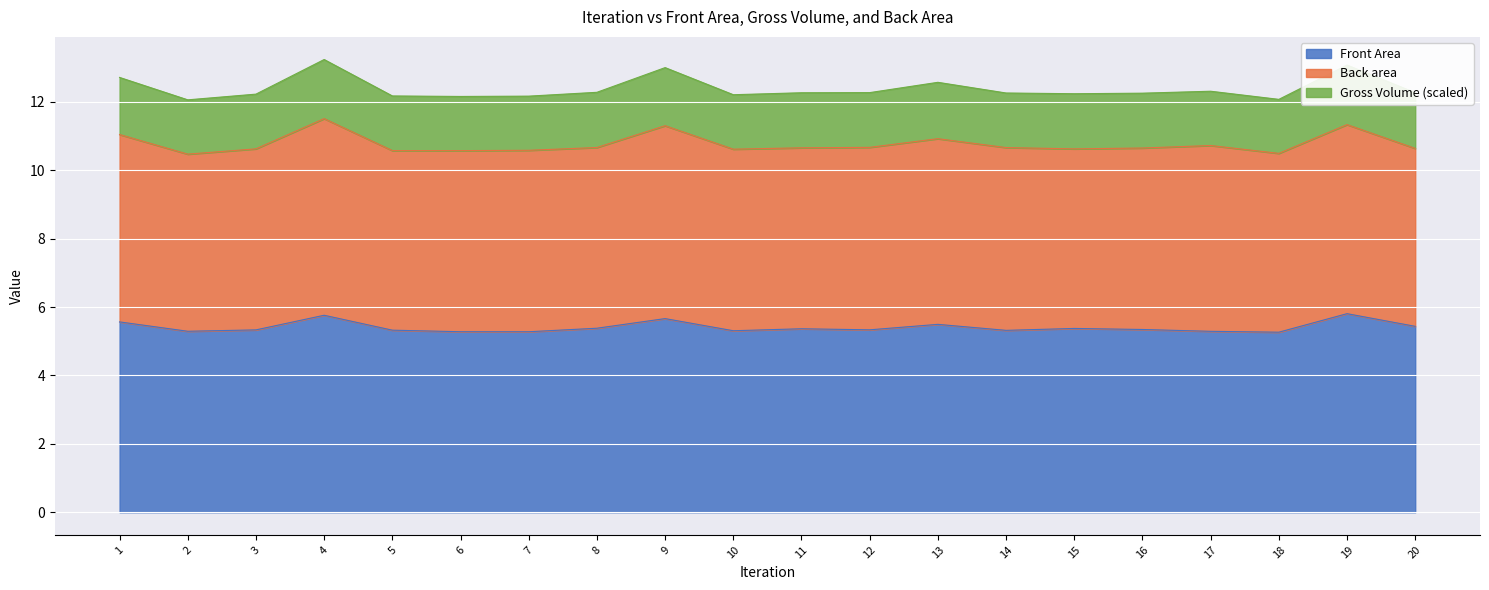

At which category does Back area reach its first local valley?

2